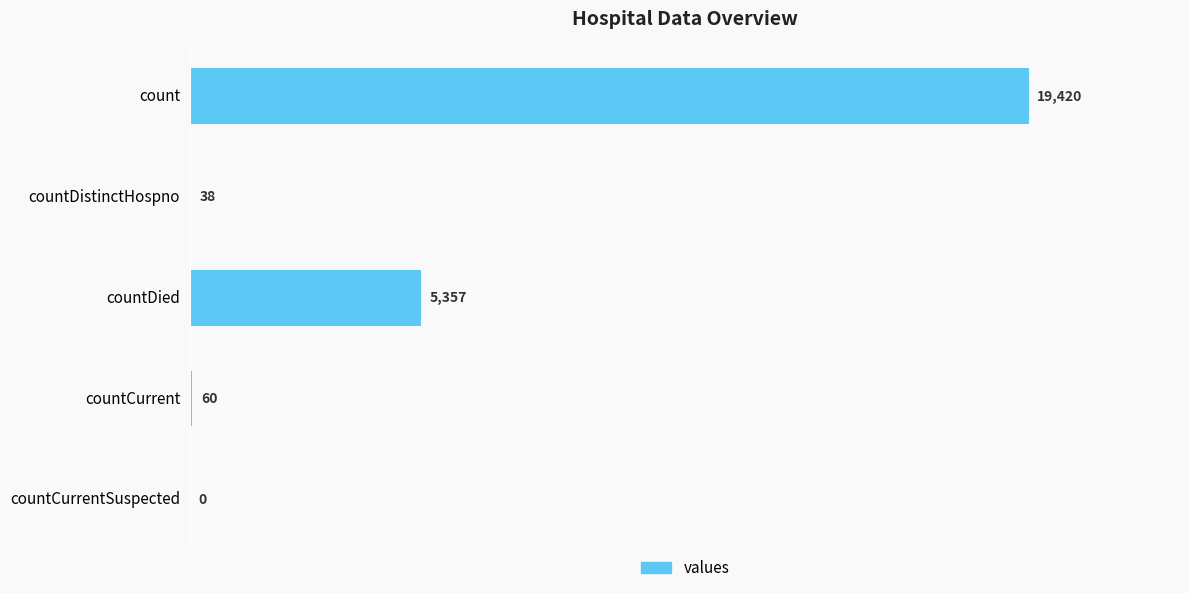

Reading top to bottom, extract all data points from this chart.

count=19420	countDistinctHospno=38	countDied=5357	countCurrent=60	countCurrentSuspected=0